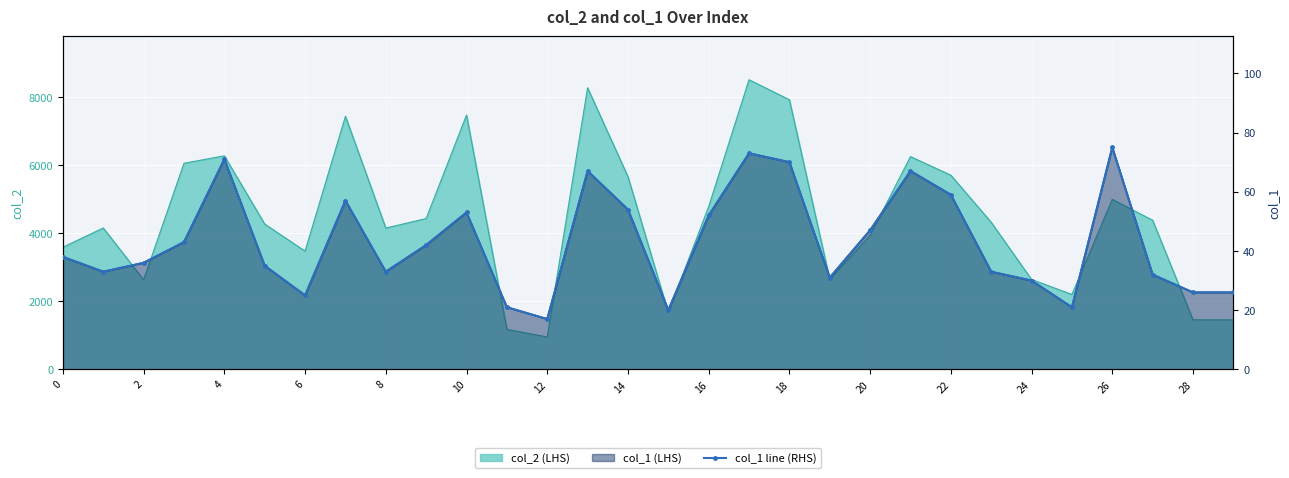

What is the sum of all values?

1287